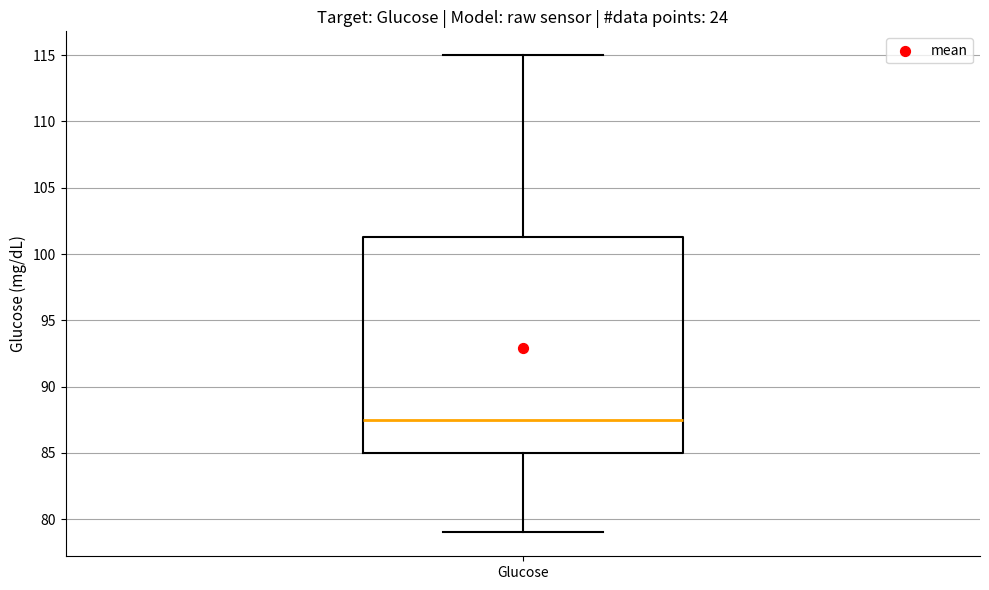

Transcribe this box plot: give where the median line is, the range the box spans, and where the two whiskers end, as read against the y-axis. The values are not printed on the chart, so give them approximately, as read against the axis.

median 87.5, box 85.0 to 101.5, whiskers 79.0 to 115.0